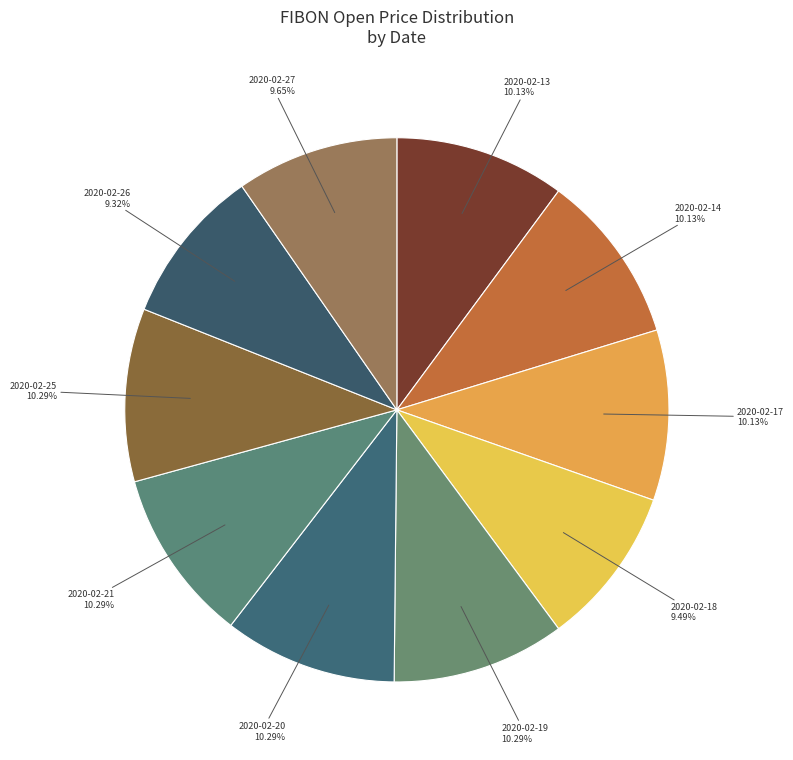

Do 2020-02-14 and 2020-02-17 together represent more than half of the pie?

No